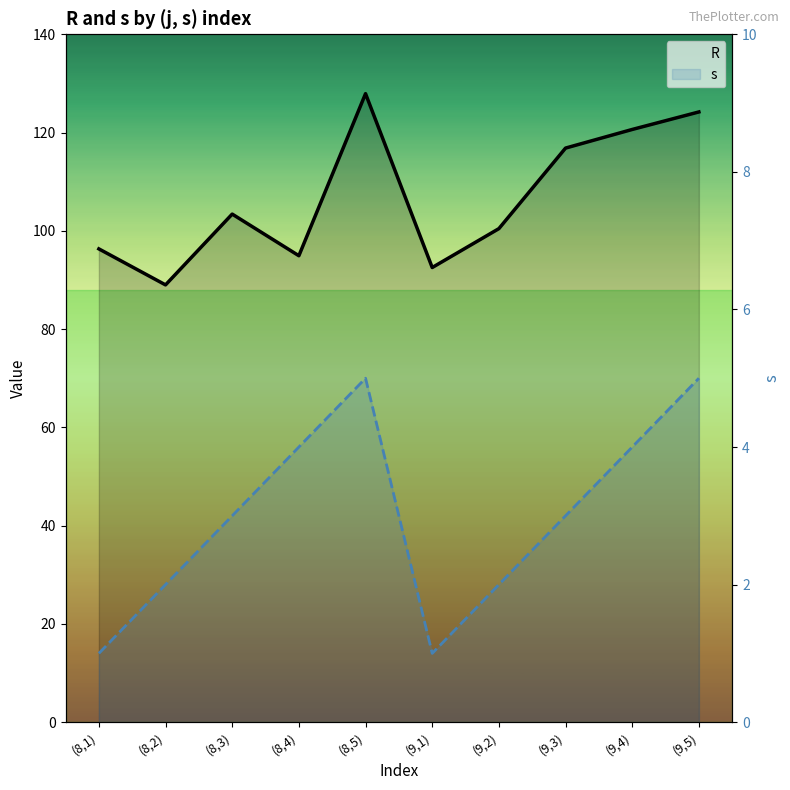

Rank the categories by s value from highest to lowest.

(8,5), (9,5), (8,4), (9,4), (8,3), (9,3), (8,2), (9,2), (8,1), (9,1)